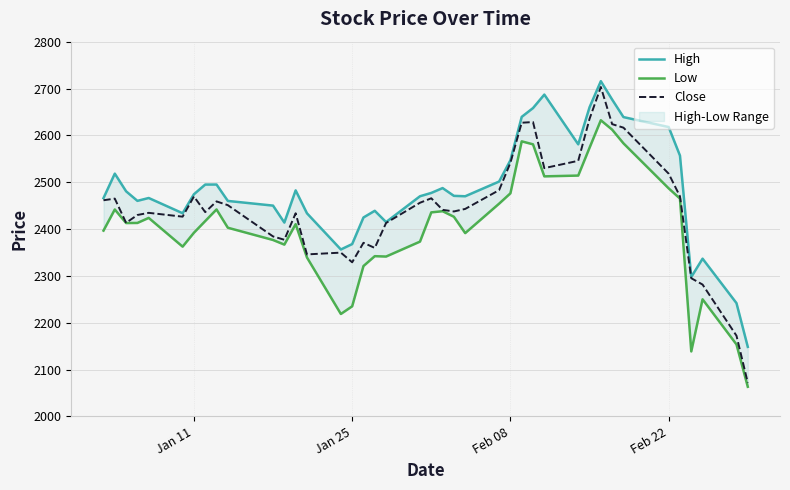

The High series shows 2474.3 at Jan 11. True or false?

True